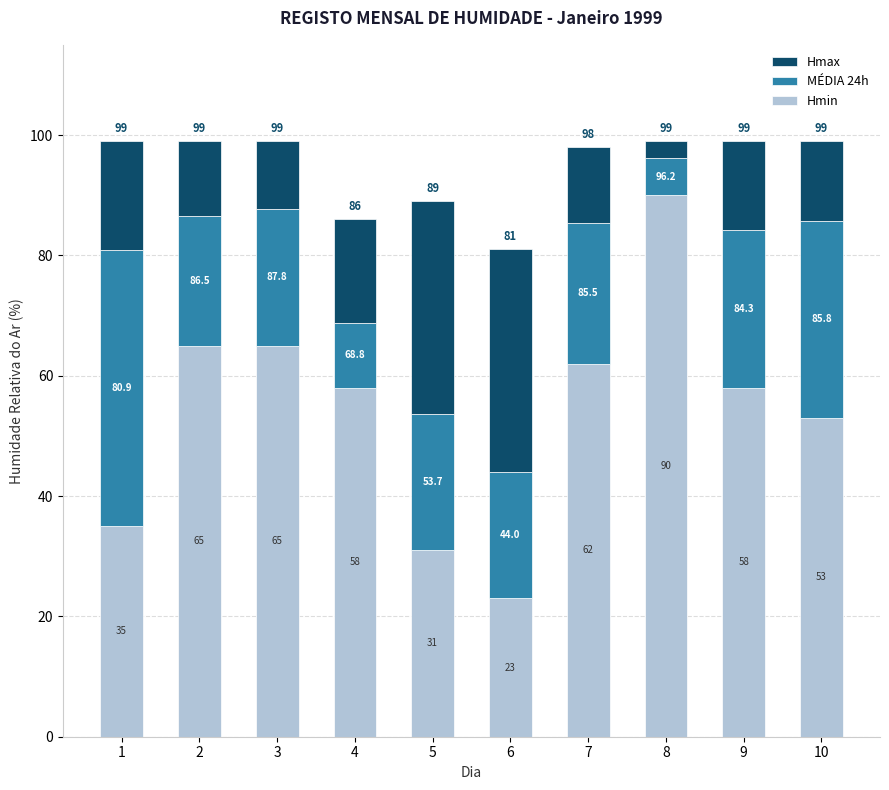

Which series changed the most between 2 and 4?

MÉDIA 24h